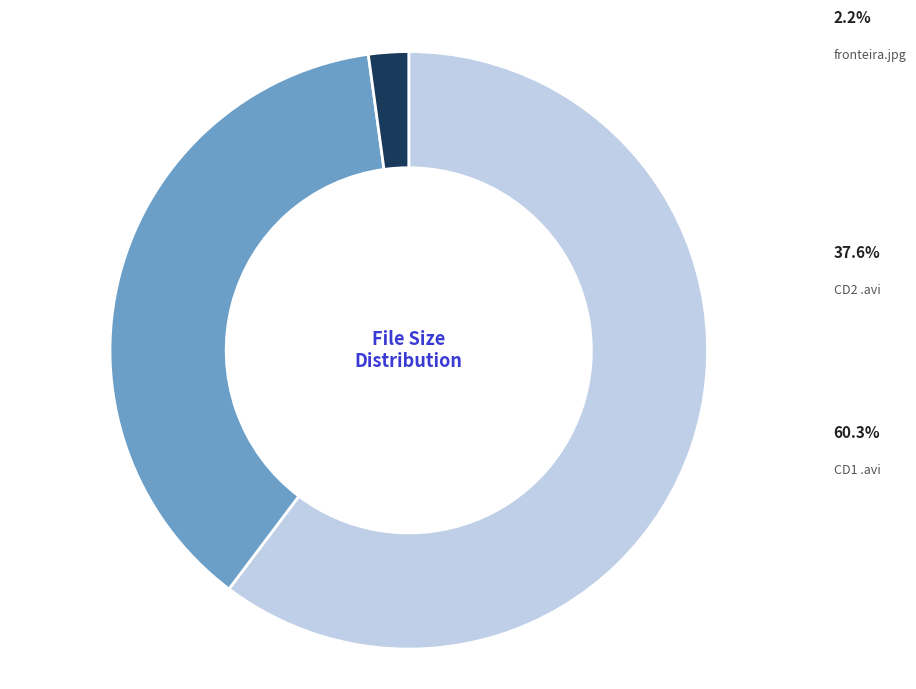

Is there a majority slice in this chart?

Yes